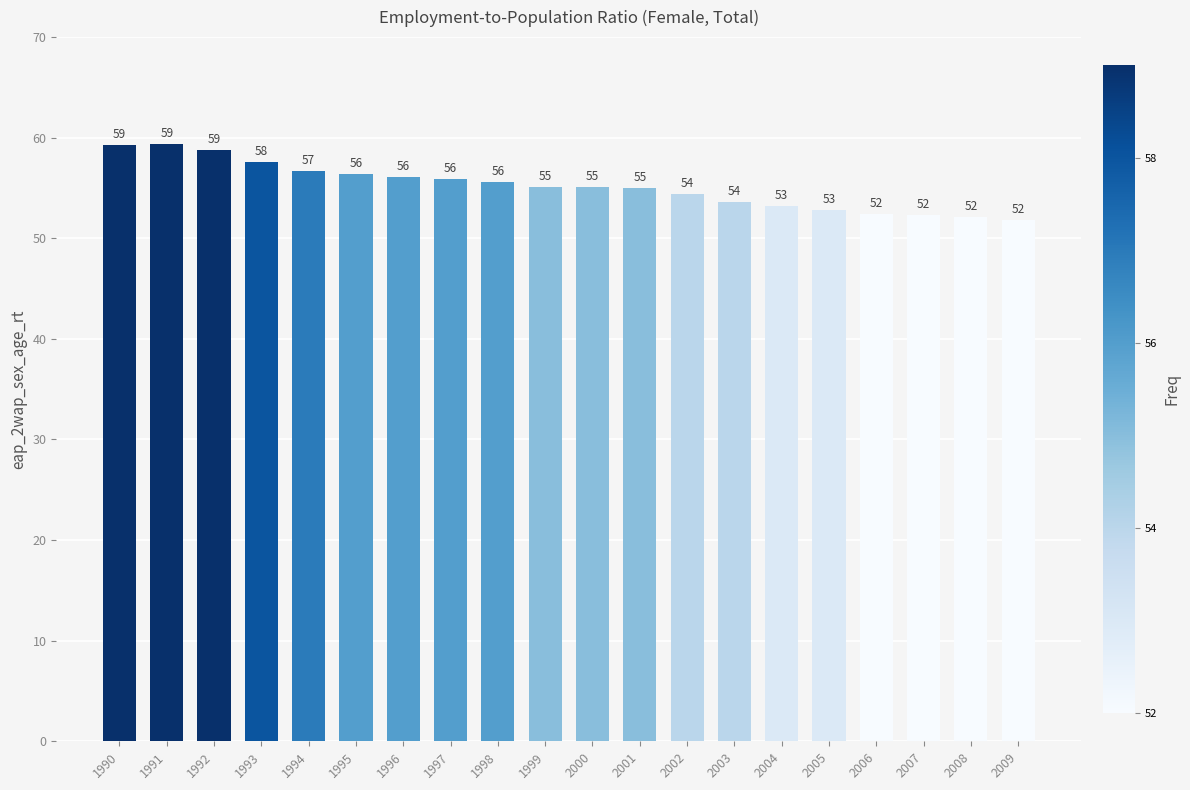

What is the sum of the values at 2006 and 1993?

110.0